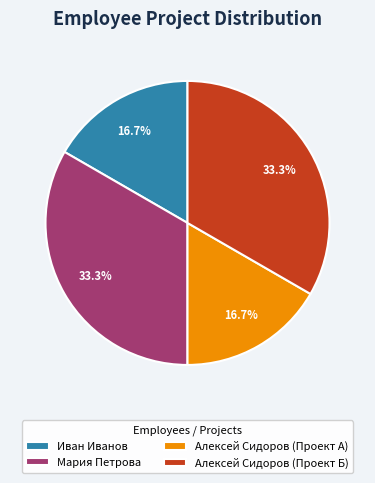

To the nearest percent, what percentage of the pie is Иван Иванов?

17%